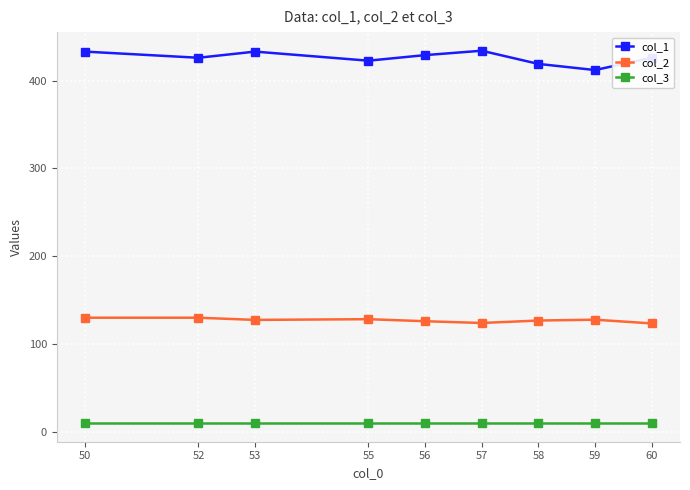

Which series has the largest total across all categories?

col_1